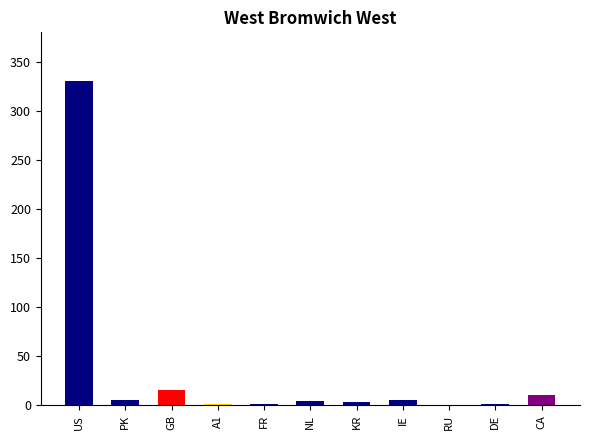

How many series are shown in this chart?

1